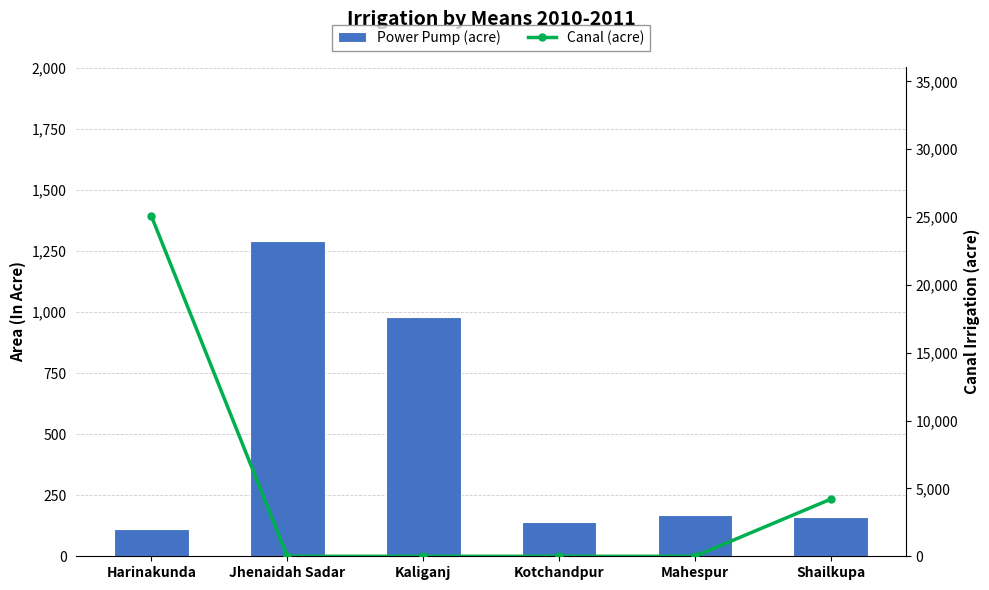

Is it true that Power Pump (acre) equals 1290 at Jhenaidah Sadar?

True